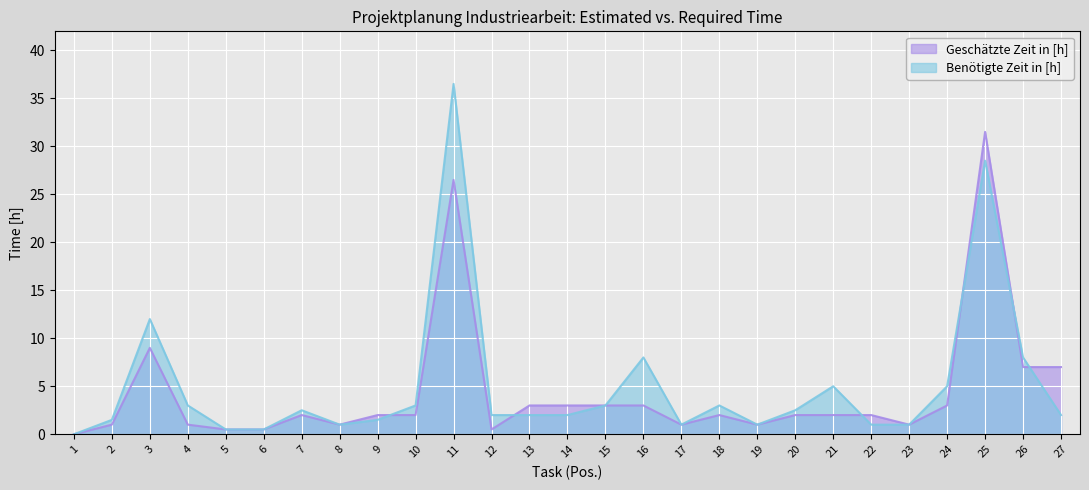

Which has a higher value, 2 or 11?

11